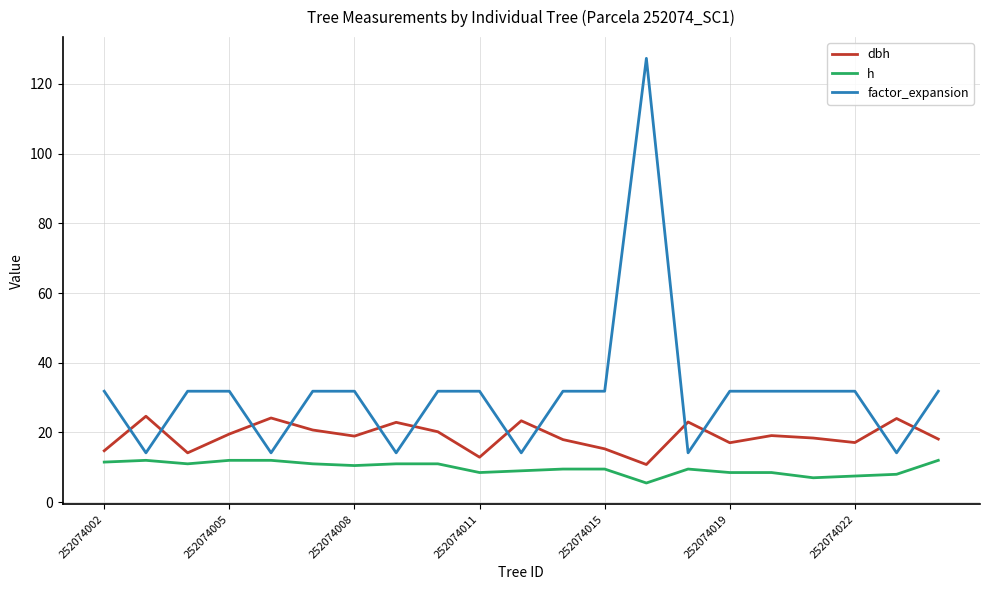

True or false: h and dbh intersect in this chart.

False